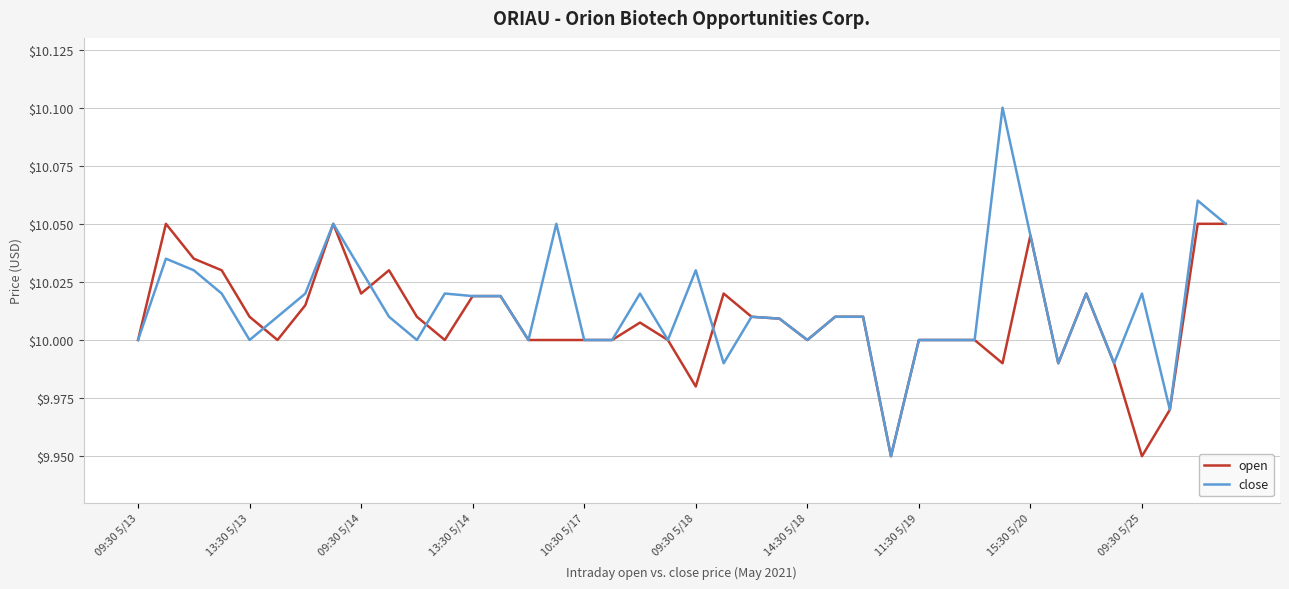

True or false: close and open cross at least once.

True